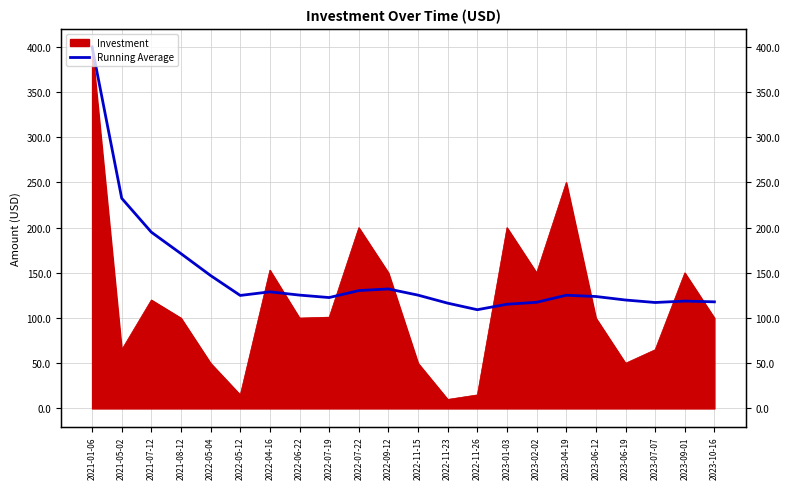

What is the difference between the maximum and minimum values?

290.8